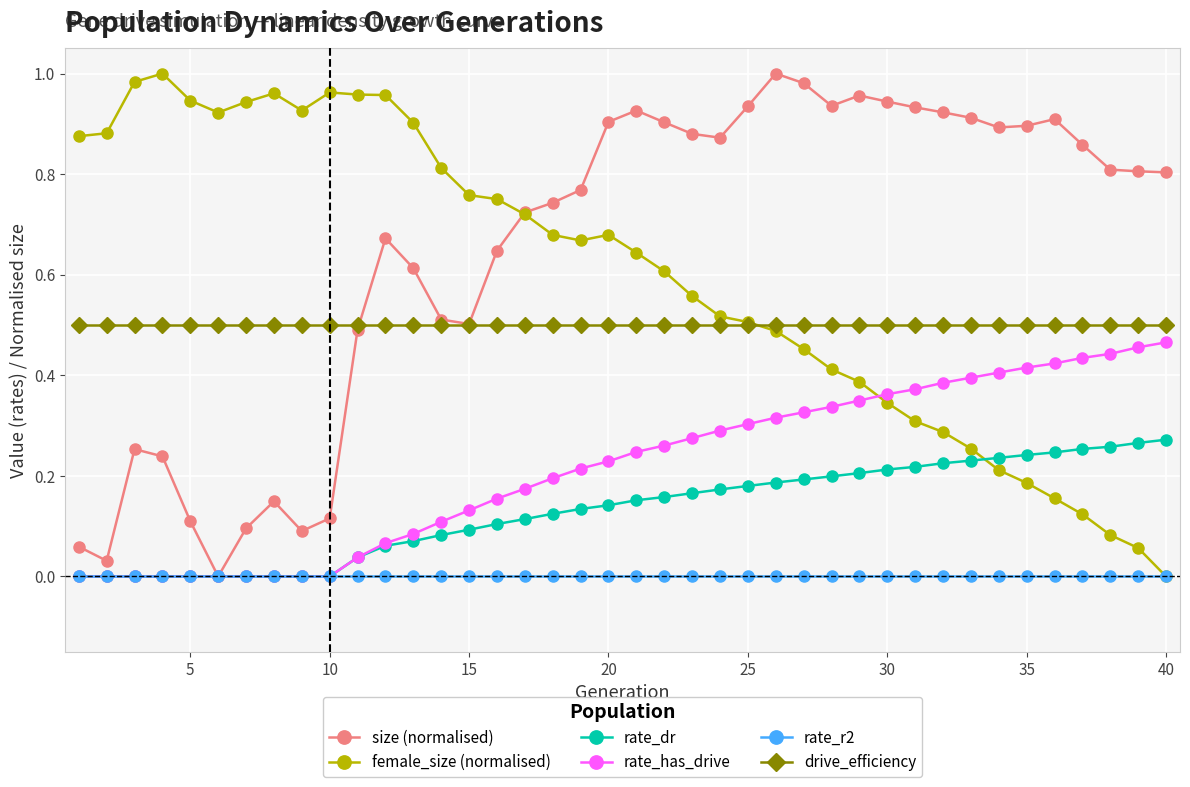

True or false: female_size (normalised) has more than 2 points higher than both neighbors.

True